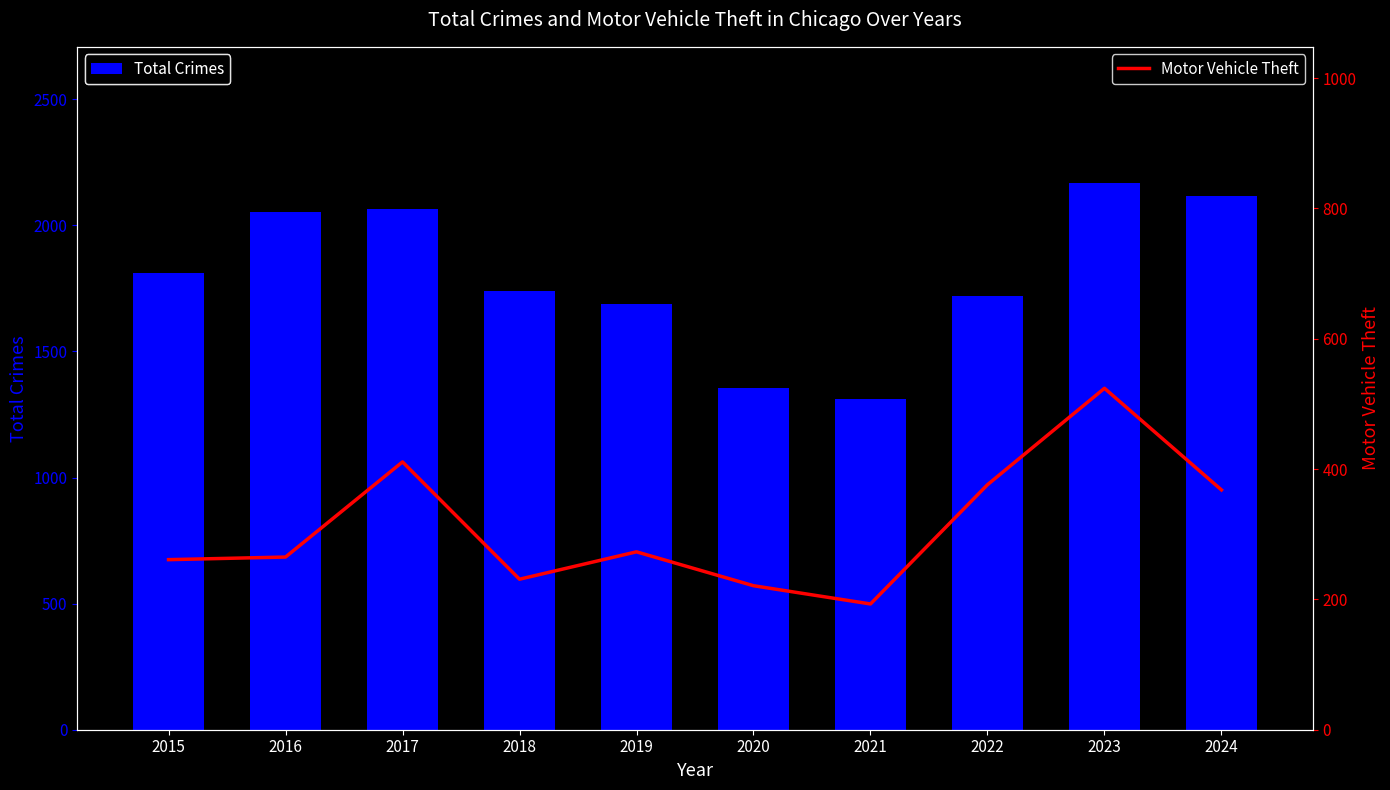

Which category has the highest value in the Total Crimes series?

2023